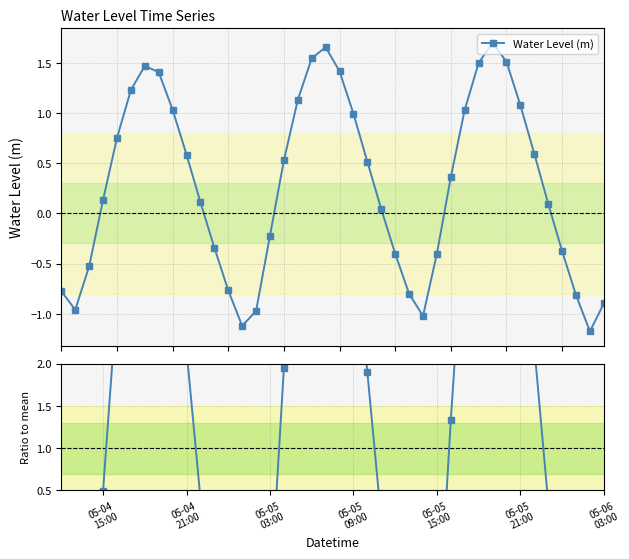

In Water Level (m), how many points are lower than both neighbors (excluding endpoints)?

4